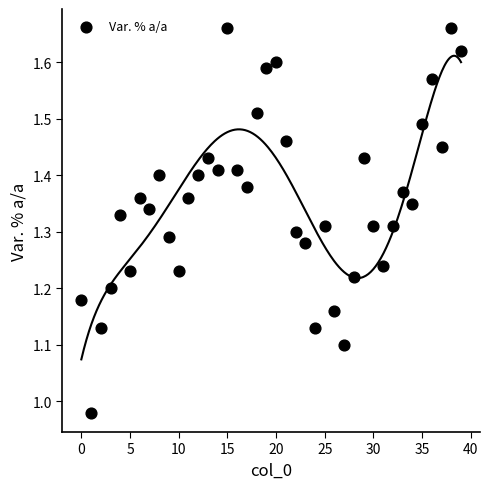

What is the range of Y values (max minus min)?

0.7